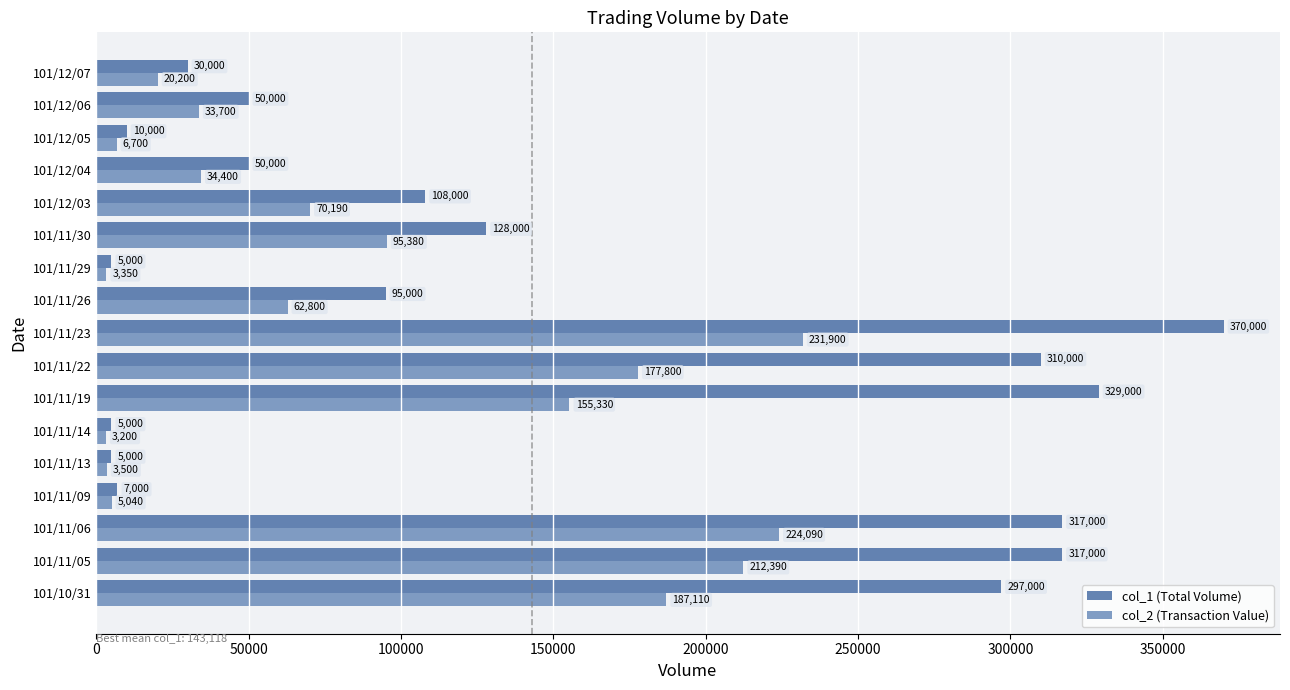

Count the number of data series in this chart.

2